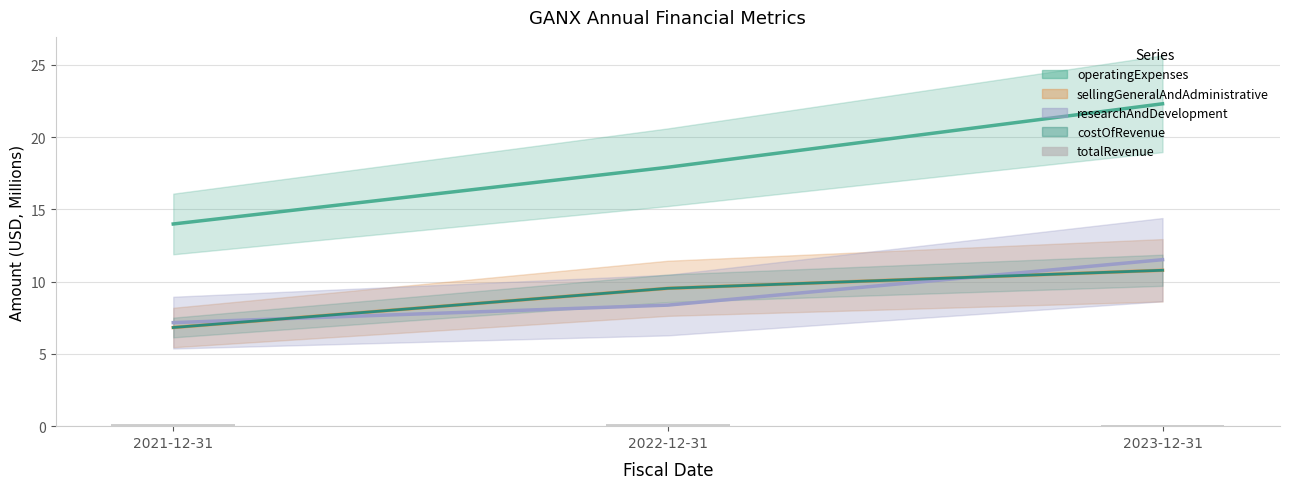

Is it true that the value at 2022-12-31 is 0.1?

False